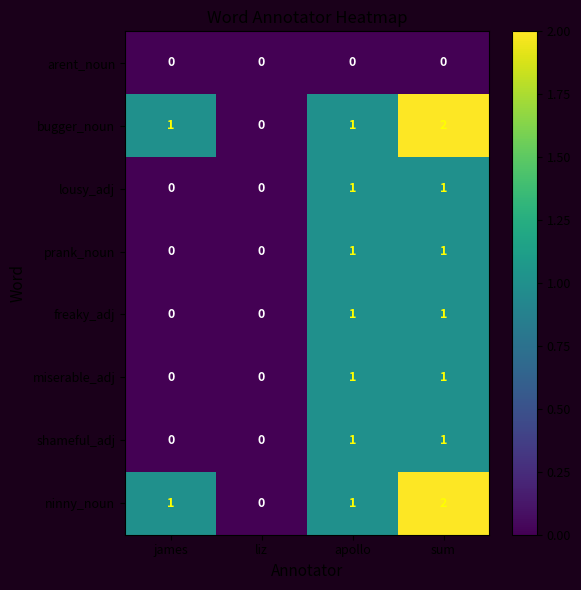

Is it true that freaky_adj equals 2 at apollo?

False